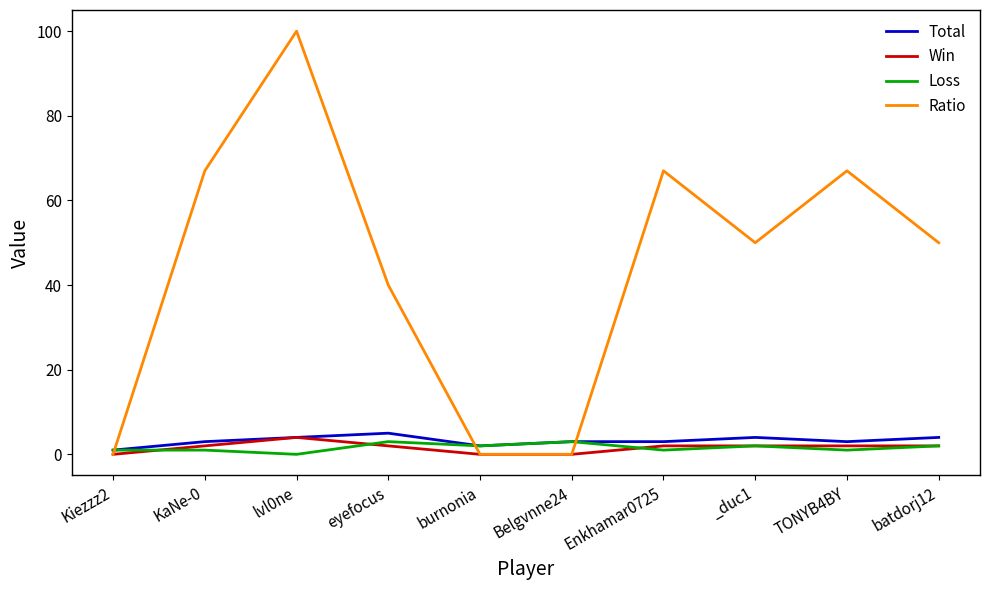

Reading right to left, transcribe all the data shown in this chart.

Total: 4	3	4	3	3	2	5	4	3	1
Win: 2	2	2	2	0	0	2	4	2	0
Loss: 2	1	2	1	3	2	3	0	1	1
Ratio: 50	67	50	67	0	0	40	100	67	0